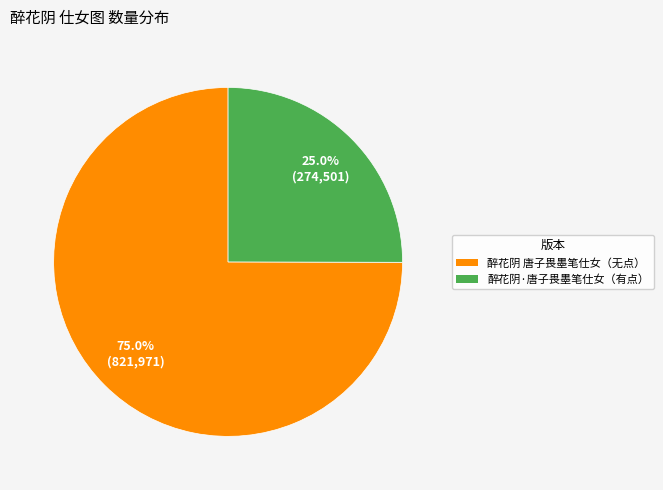

Between 醉花阴·唐子畏墨笔仕女（有点） and 醉花阴 唐子畏墨笔仕女（无点）, which is larger?

醉花阴 唐子畏墨笔仕女（无点）